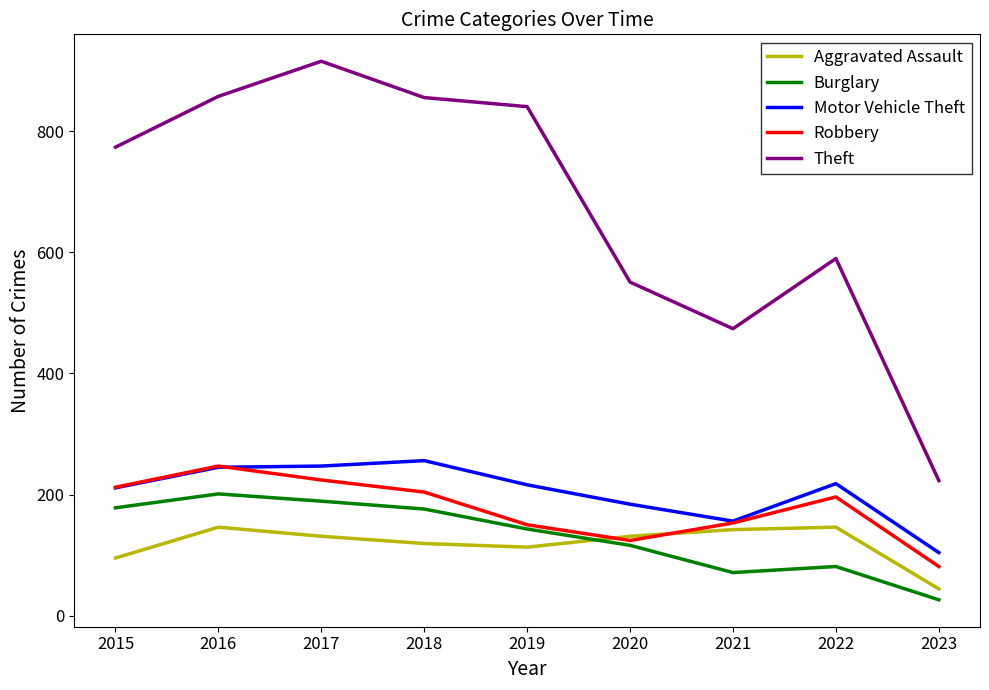

True or false: Robbery has a value of 203 at 2020.

False